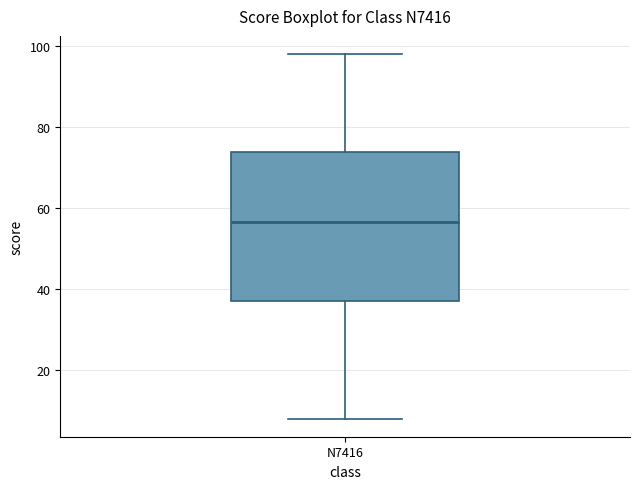

Read this box plot against the y-axis: the position of the median line, the range covered by the box, and the ends of both whiskers. The values are not printed on the chart, so give them approximately, as read against the axis.

median 56, box 38 to 74, whiskers 8 to 98